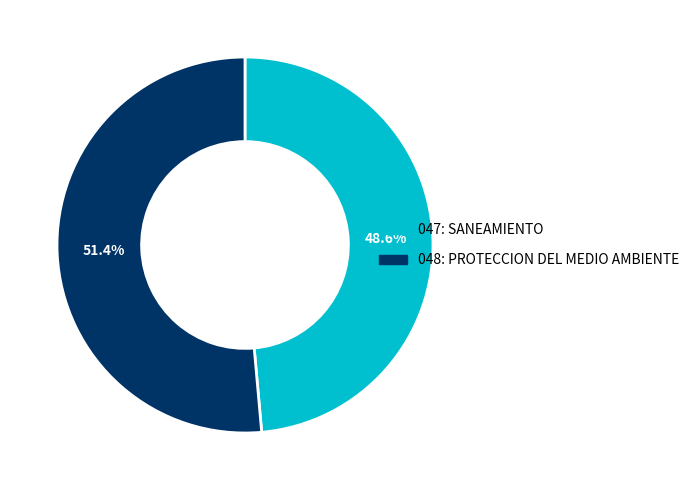

What percentage is the 047: SANEAMIENTO slice, to the nearest percent?

49%